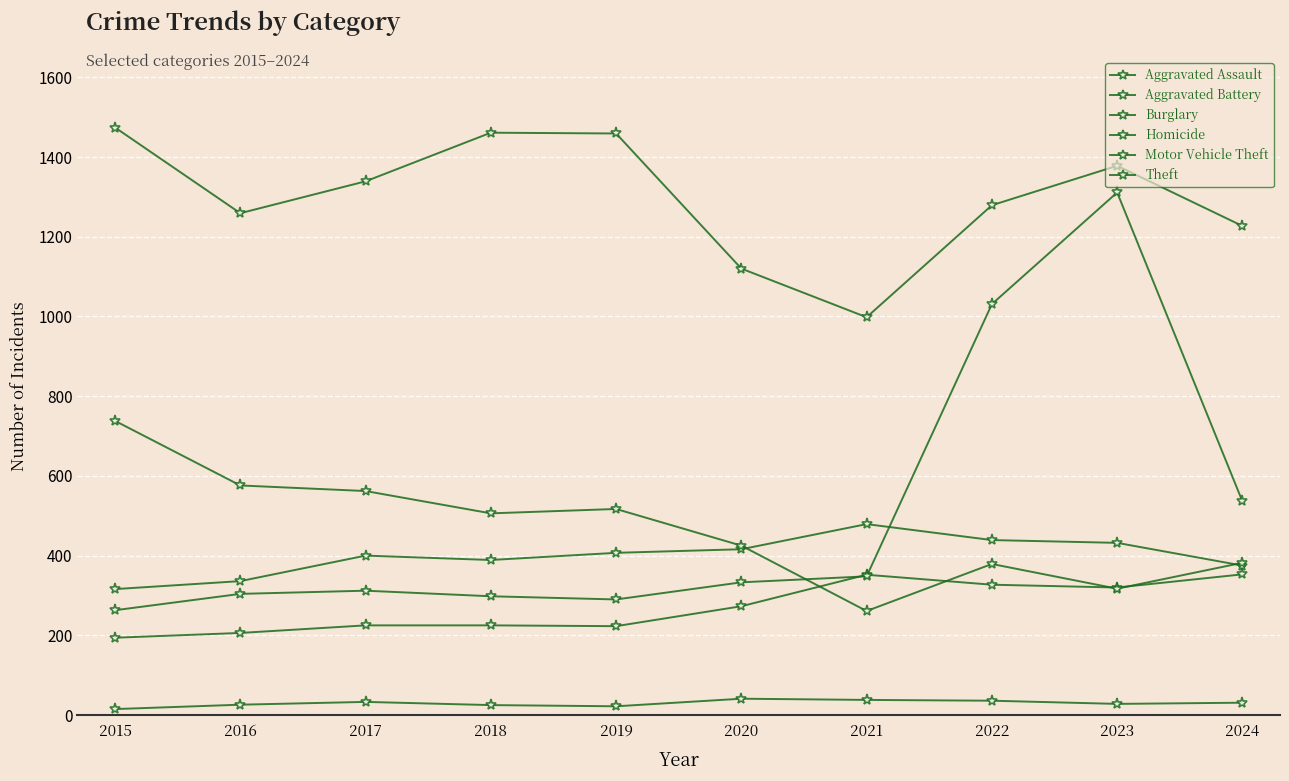

How many lines are shown in the chart?

6